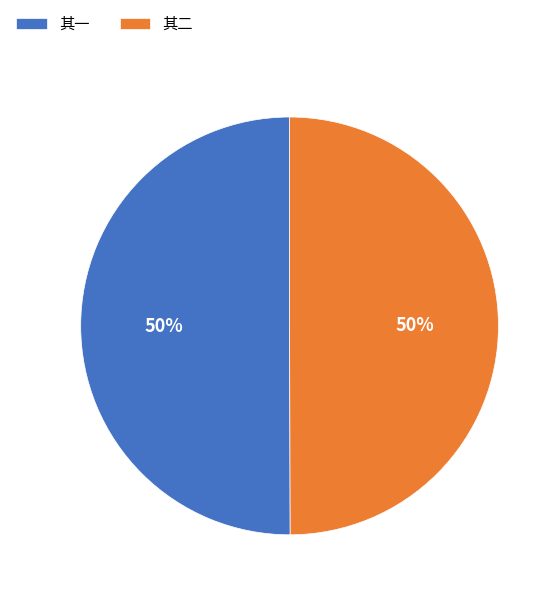

Is it true that 其一 is 59% of the pie?

False